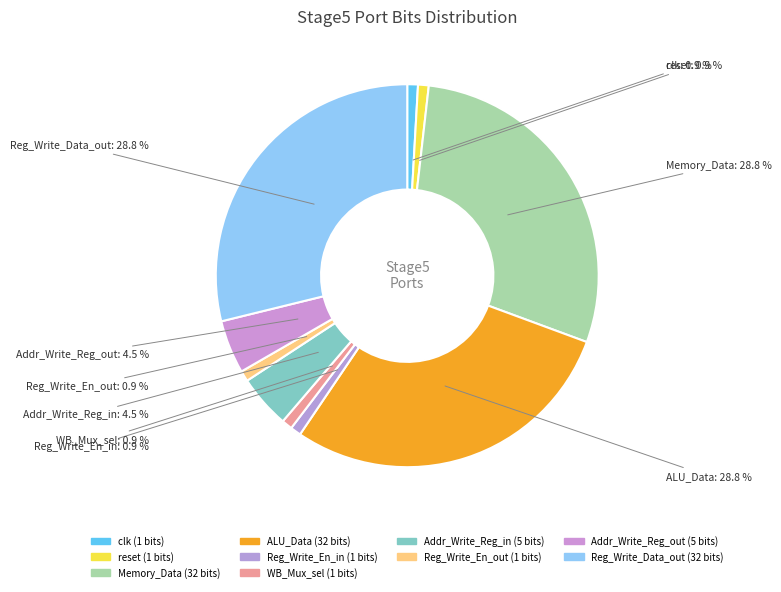

Does WB_Mux_sel represent more than half of the total?

No